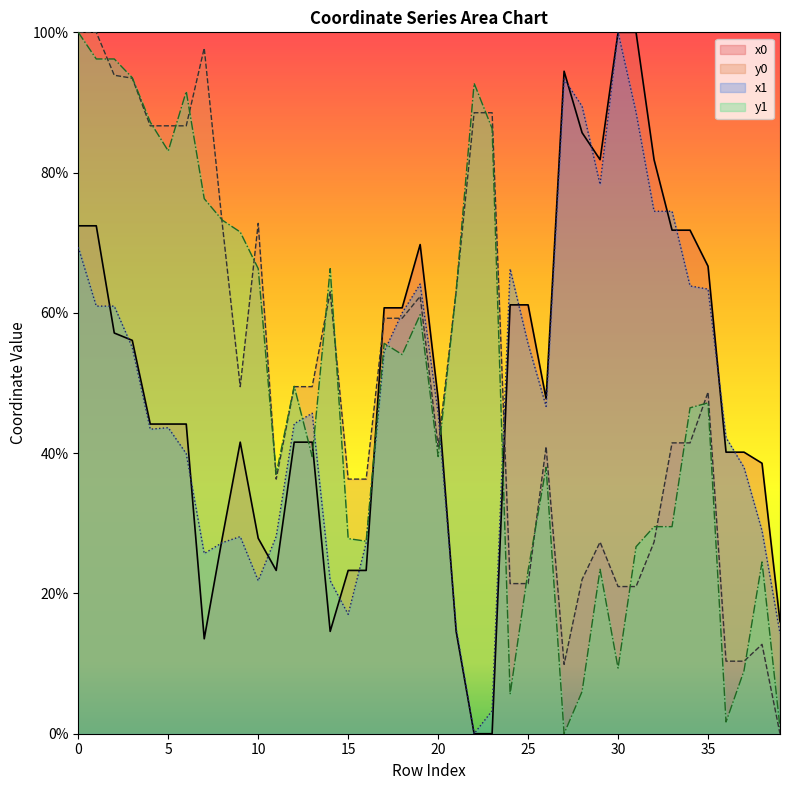

Is the value of x0 at 9 greater than the value of y0 at 15?

Yes